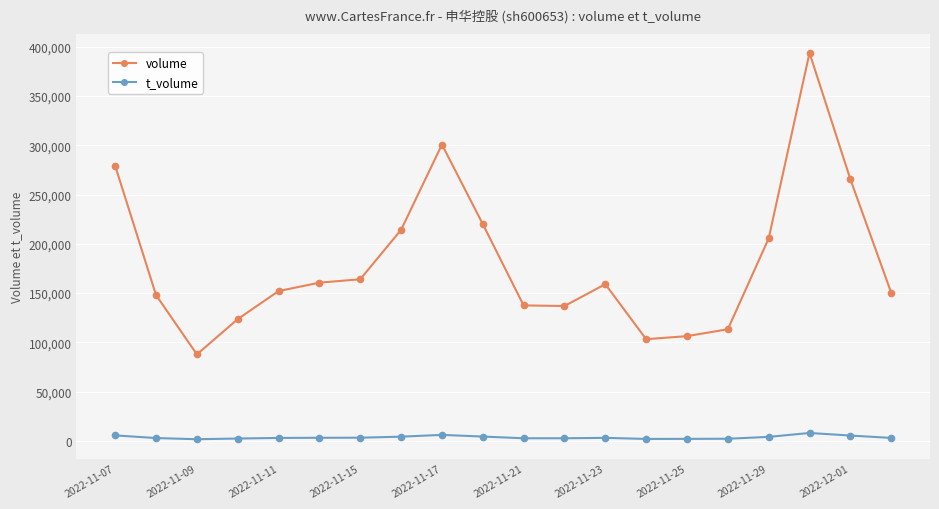

Is this an area chart (filled region under the line)?

No